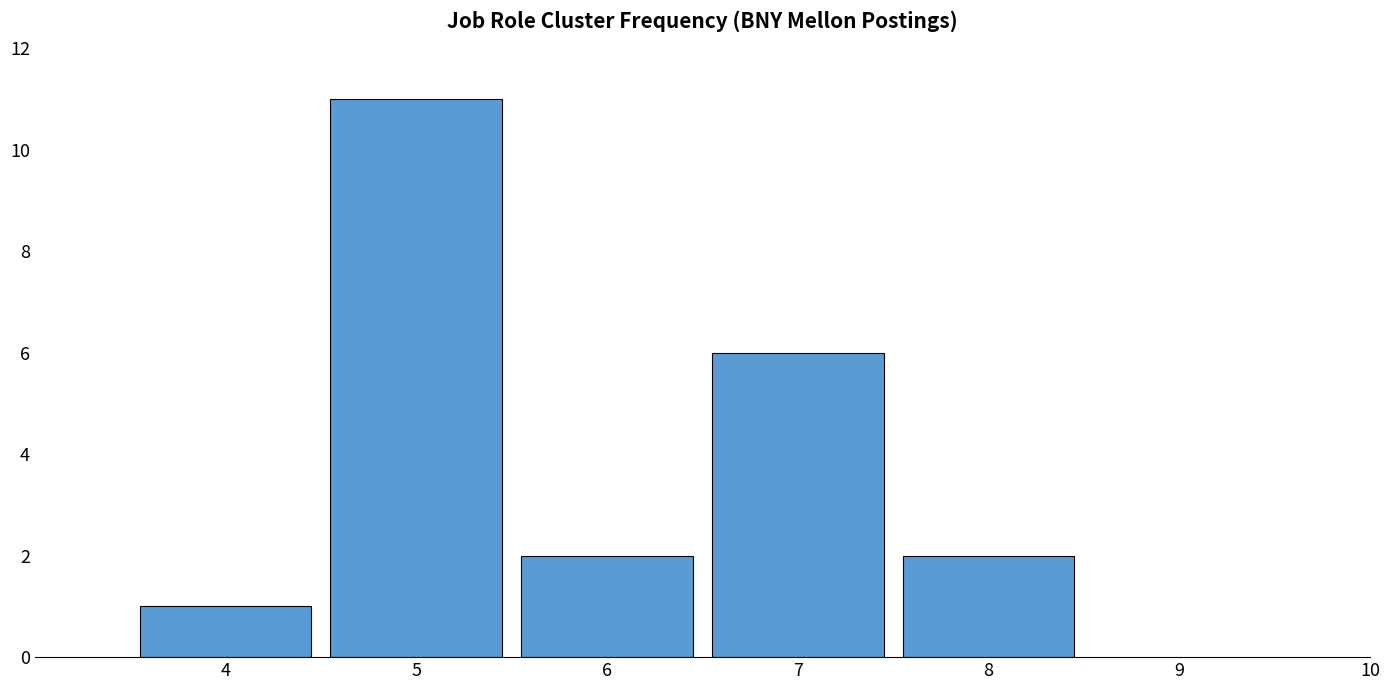

Approximately how many times larger is the value at 4 compared to 7?

0.2